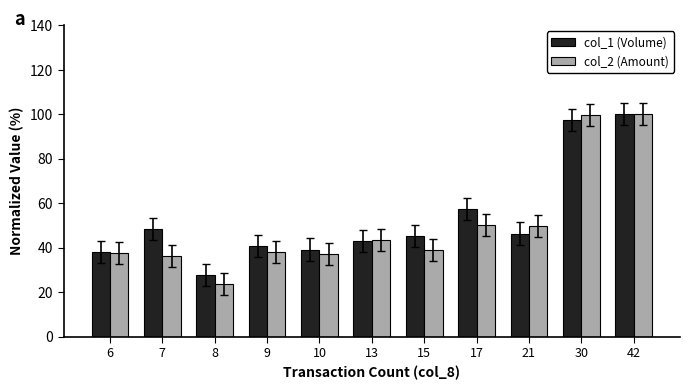

At how many categories does at least one series exceed 33?

10